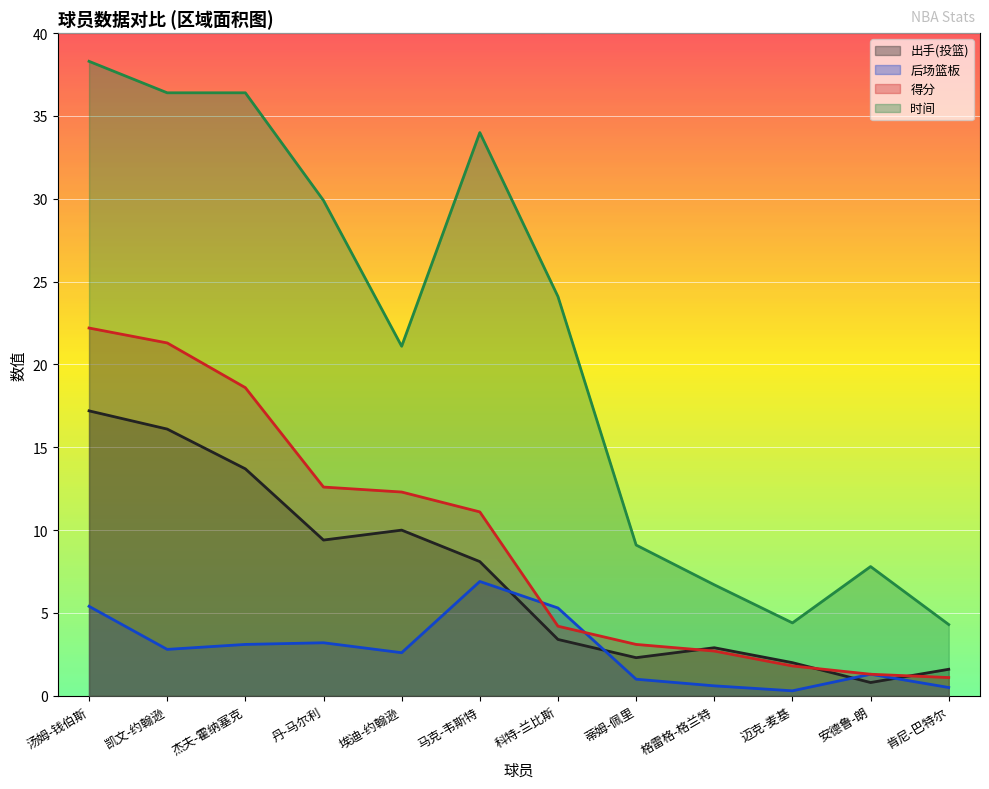

Which series has the largest total across all categories?

时间